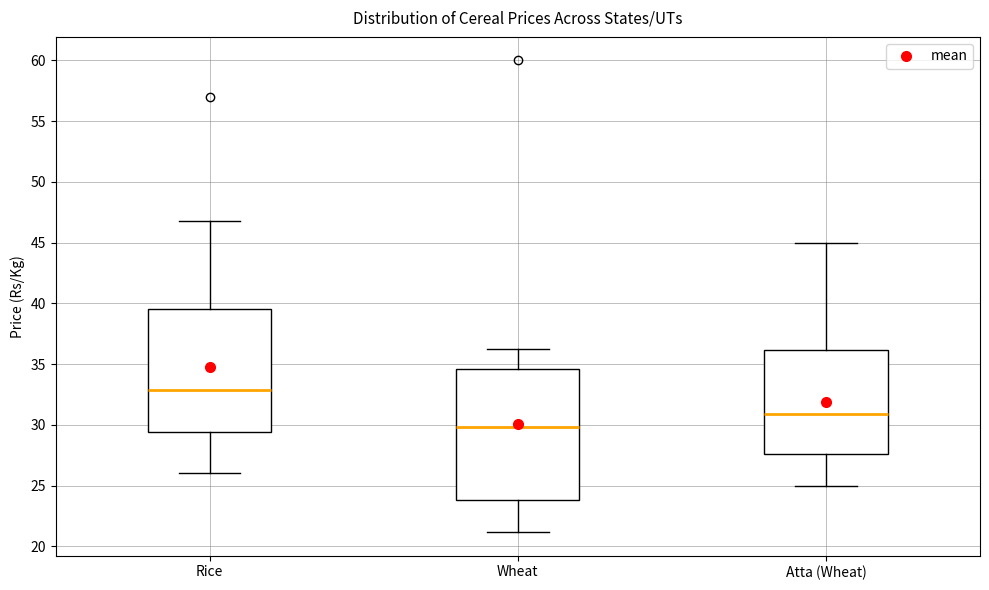

Which box's median line is the lowest?

Wheat